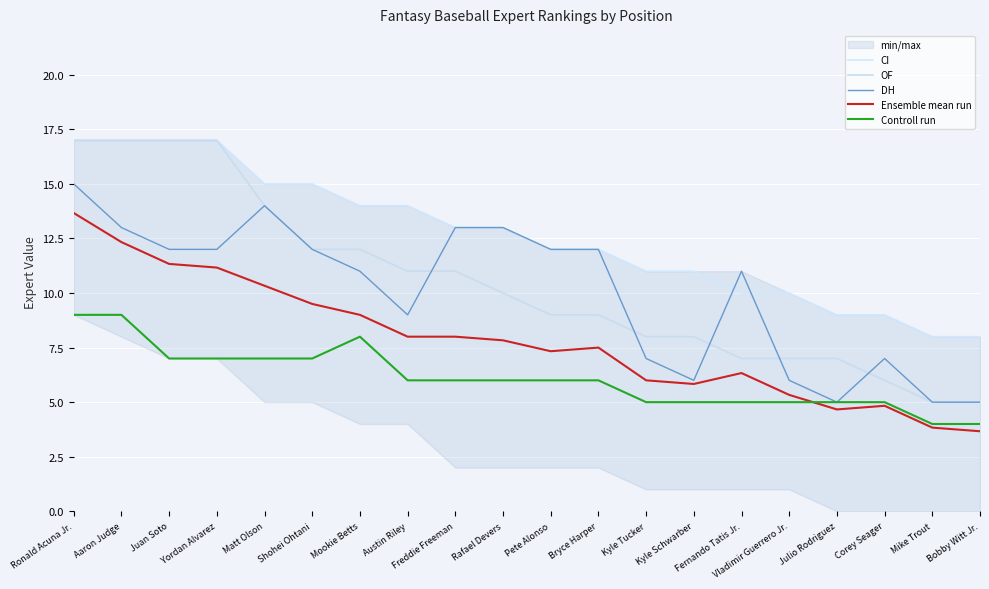

True or false: DH and Controll run intersect in this chart.

False